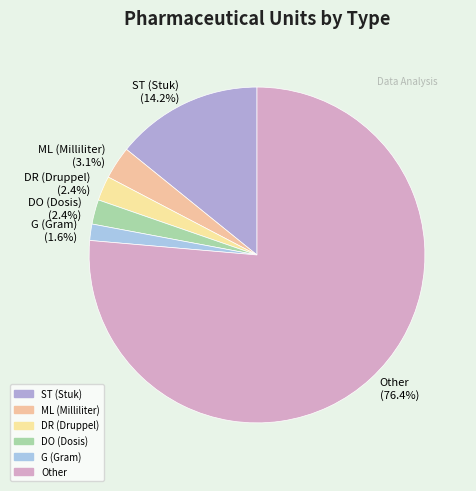

To the nearest percent, what percentage of the pie is ST (Stuk)?

14%